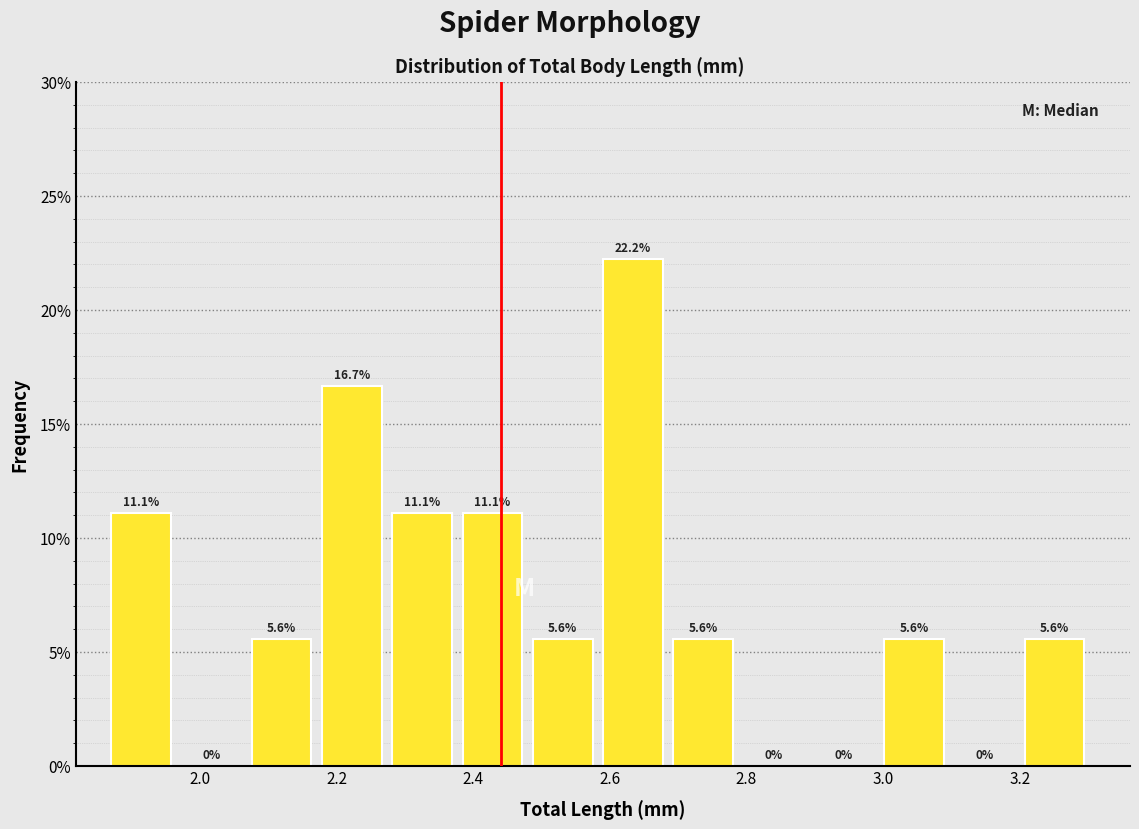

Over which range of the x-axis is the bar tallest?

2.60 to 2.70